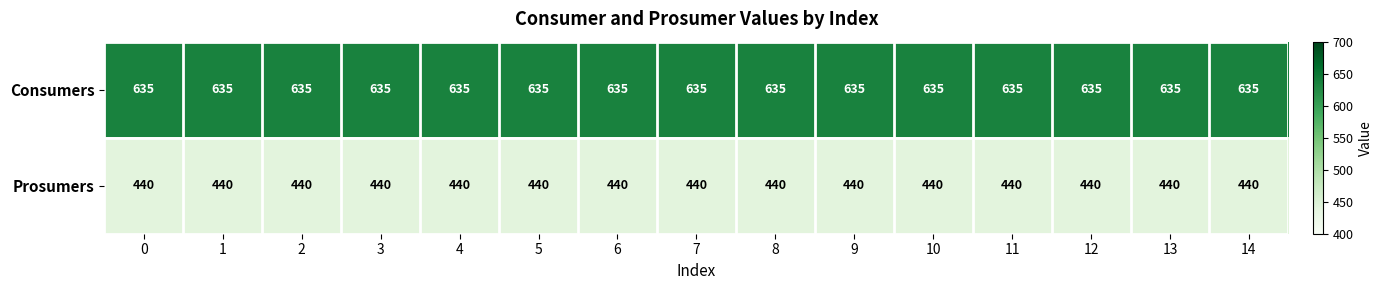

What is the spread (max minus min) of values at 13?

195